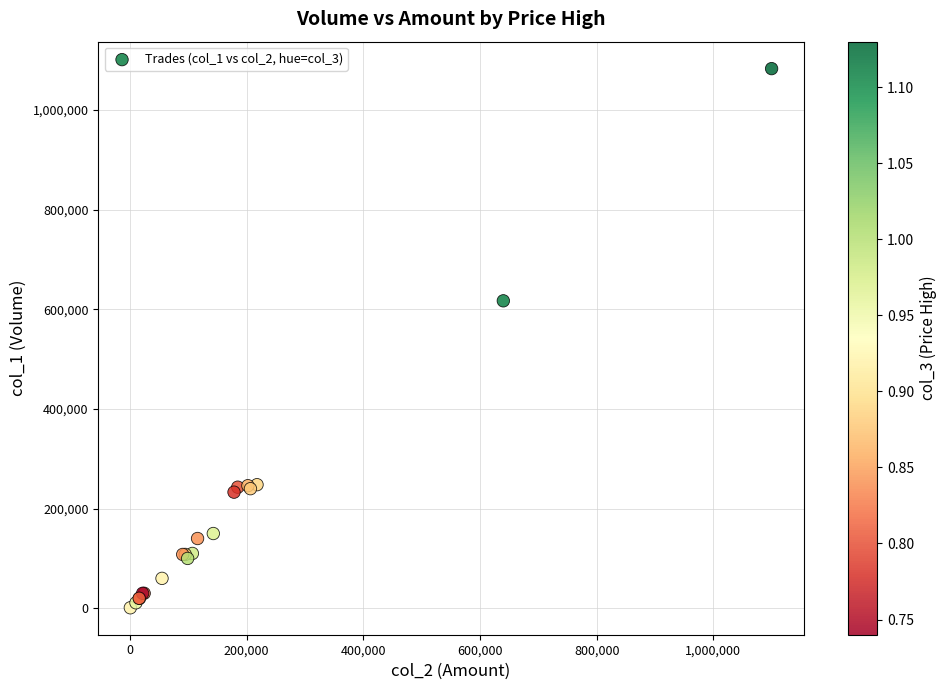

What Y value in the scatter plot is closest to 542000?

617000